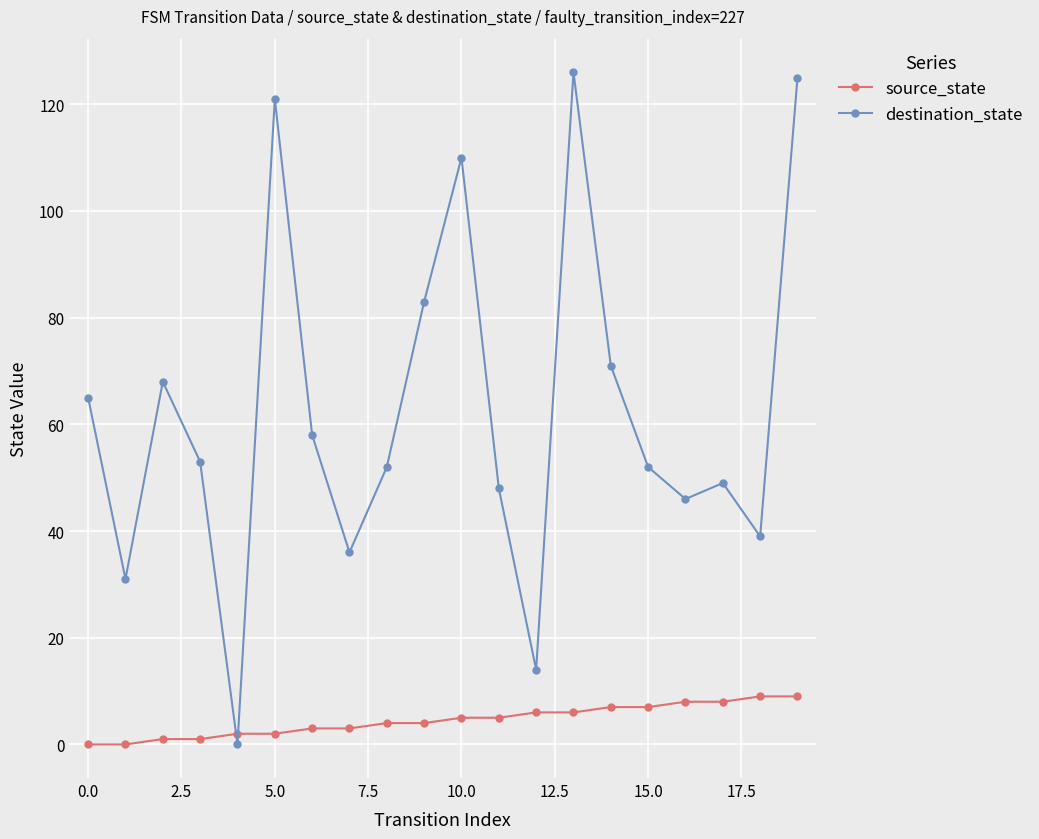

Reading left to right, extract all data points from this chart.

source_state: 0	0	1	1	2	2	3	3	4	4	5	5	6	6	7	7	8	8	9	9
destination_state: 65	31	68	53	0	121	58	36	52	83	110	48	14	126	71	52	46	49	39	125